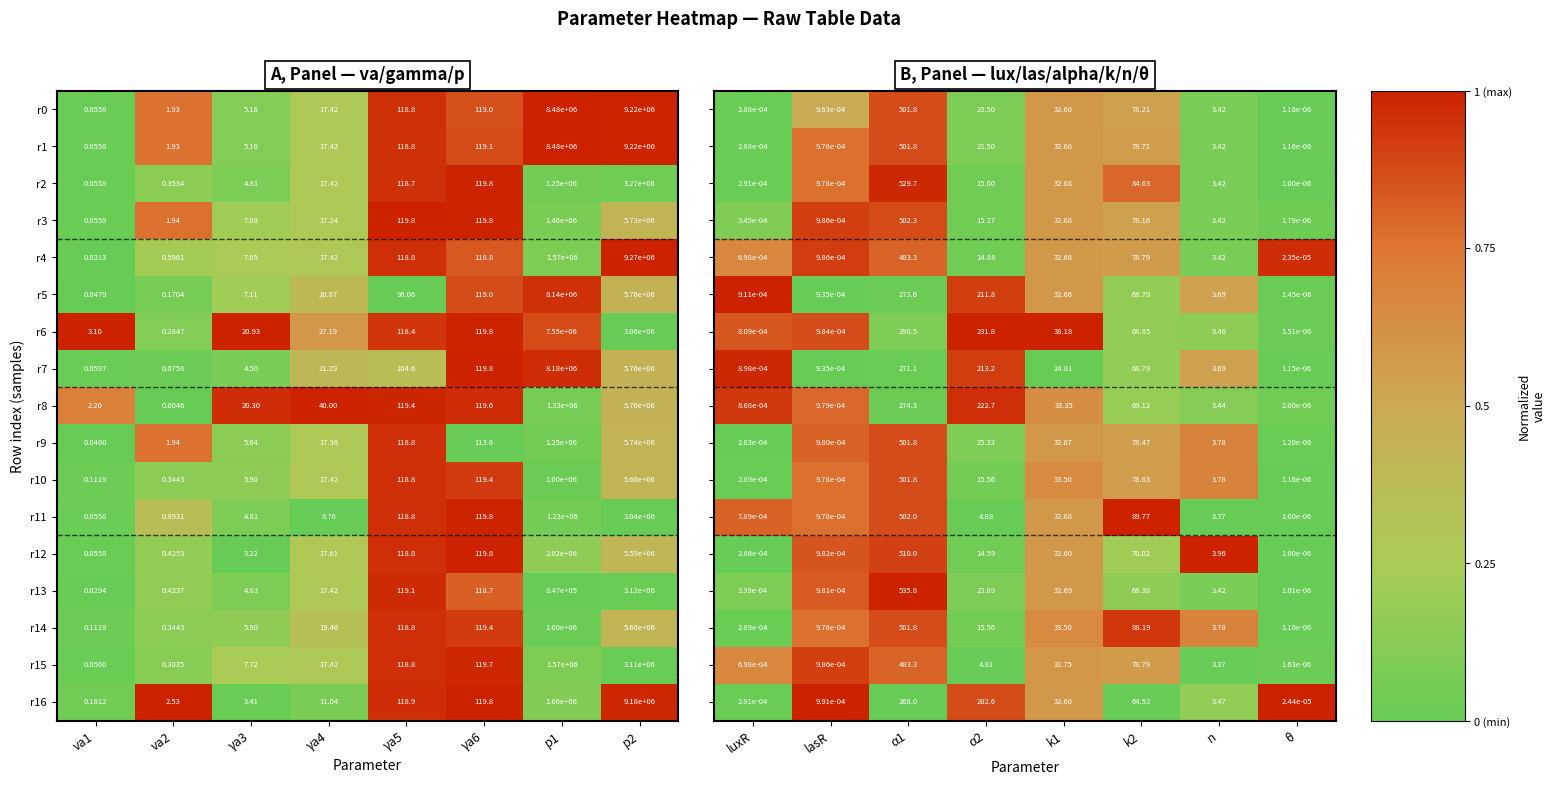

Is the value of r5 at va1 greater than the value of r1 at γa3?

No